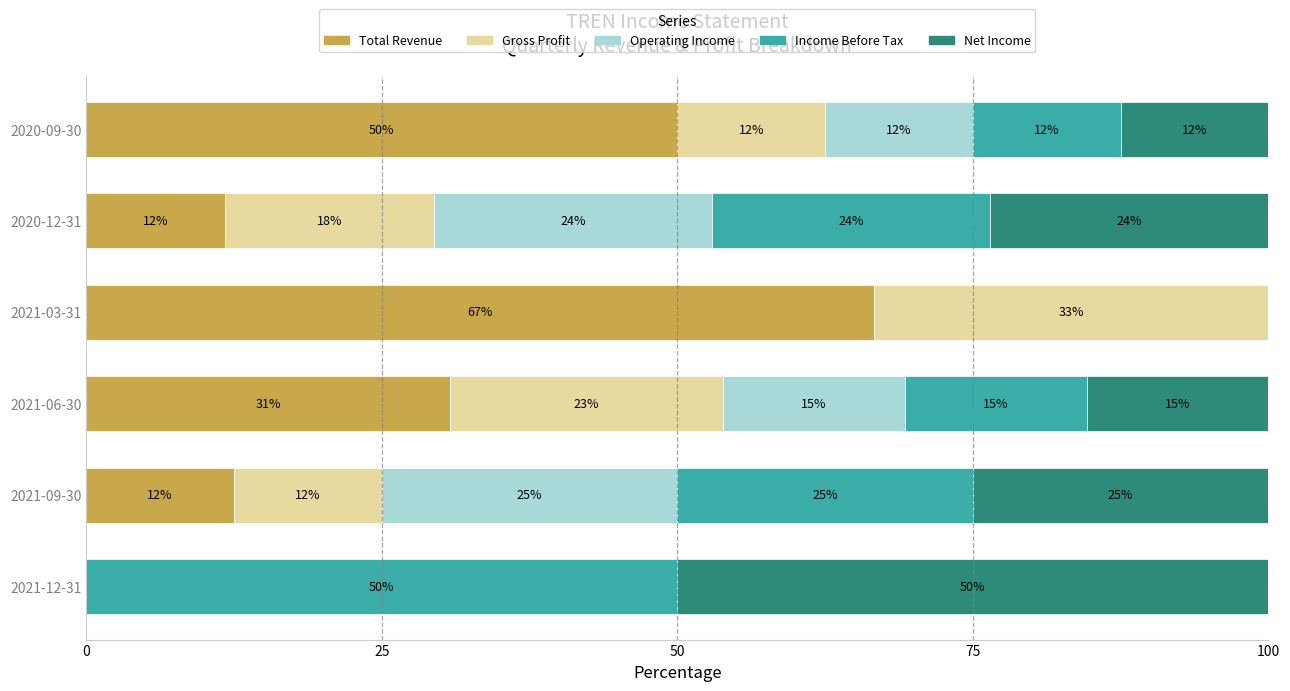

What are all the series names shown in the legend?

Total Revenue, Gross Profit, Operating Income, Income Before Tax, Net Income